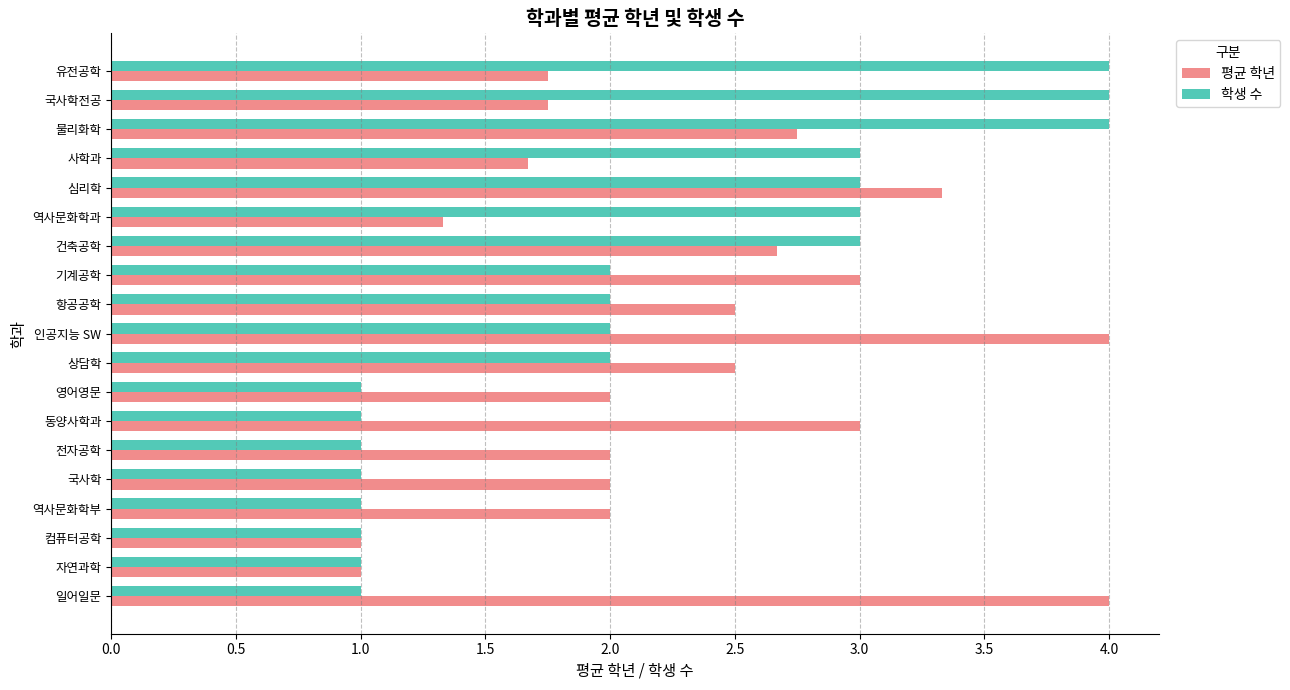

What is the sum of all 학생 수 values?

40.0